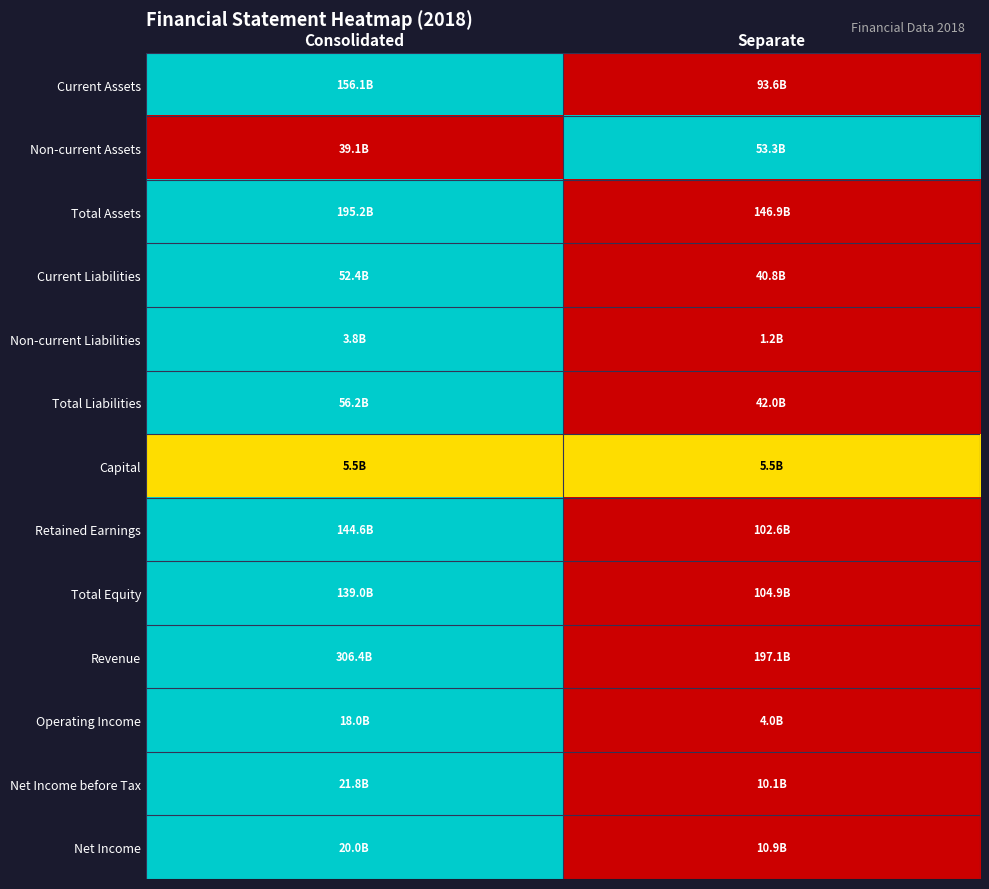

Which label corresponds to the largest value in the chart?

Consolidated